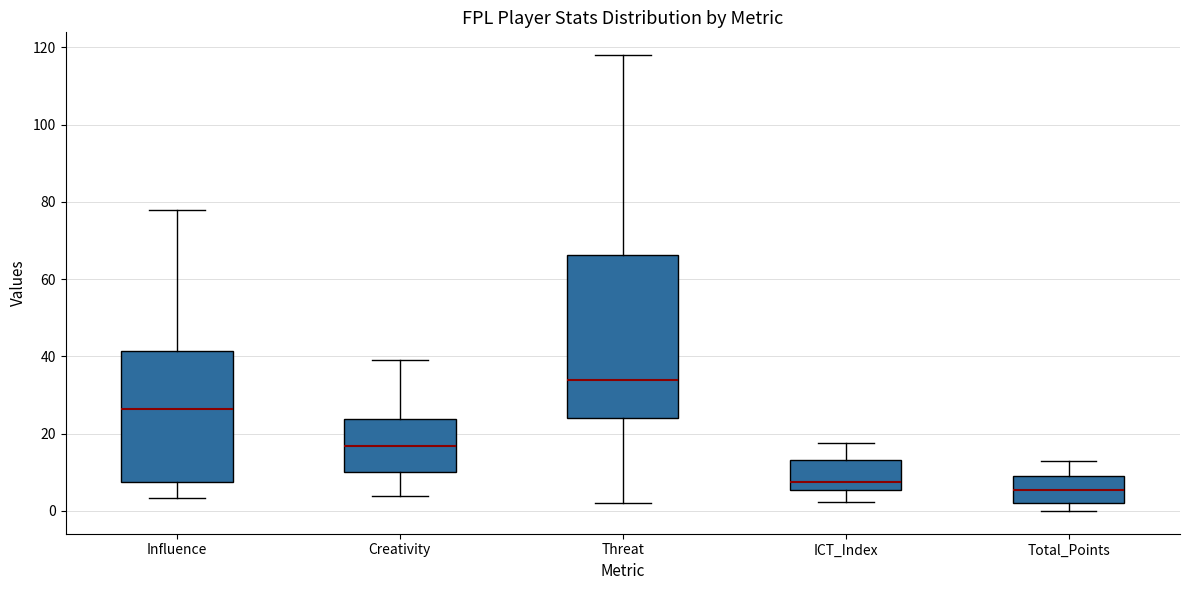

Which box is the tallest, from its lower edge to its upper edge?

Threat